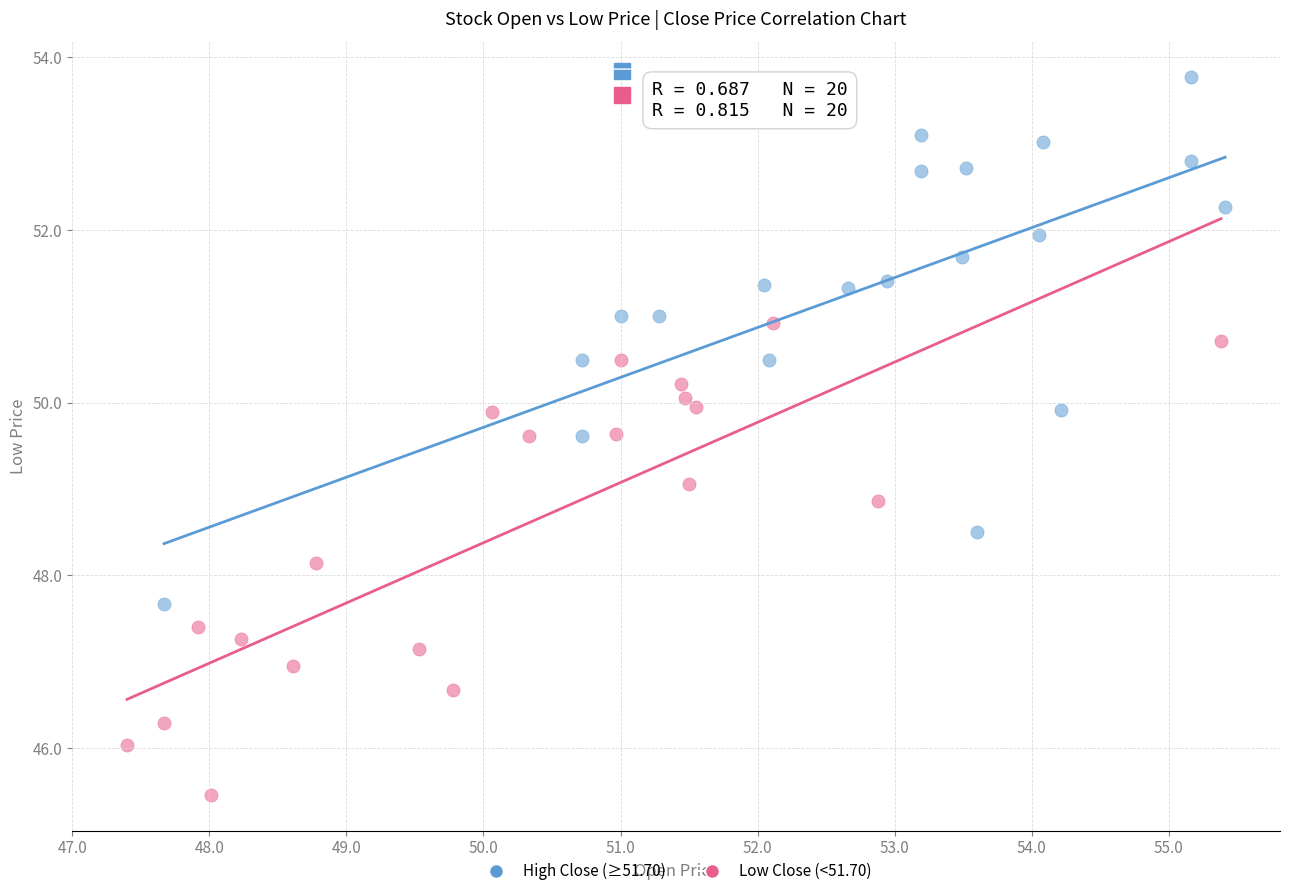

Which series contains the lowest Y value?

Low Close (<51.70)